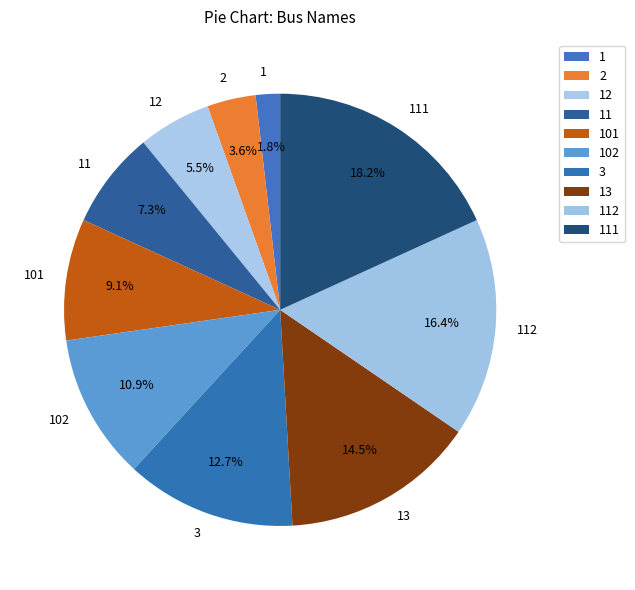

How much of the chart is everything except 112?

83.6%